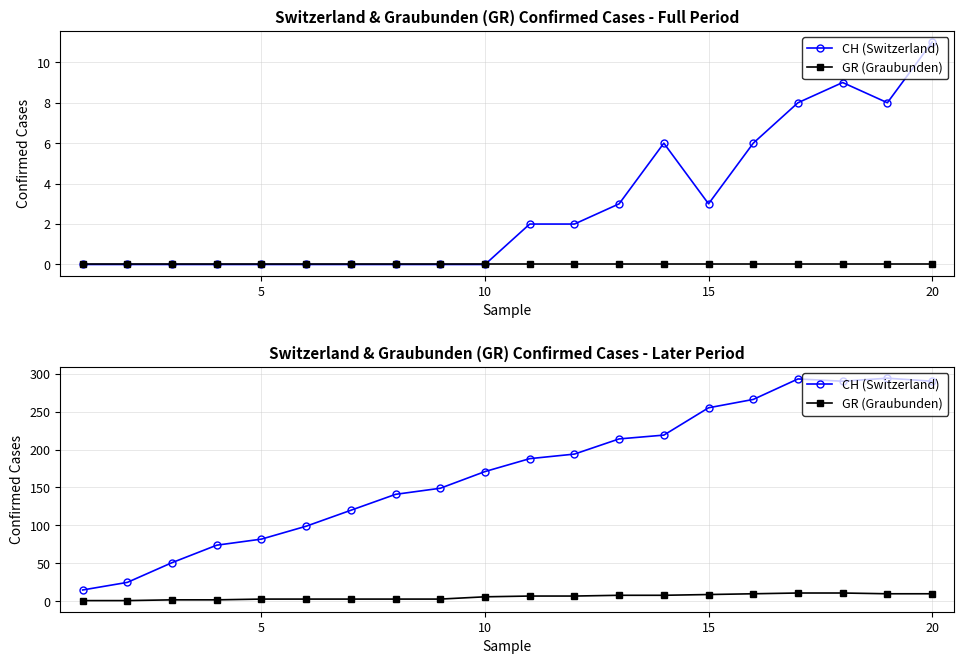

Does the chart have visible grid lines?

Yes